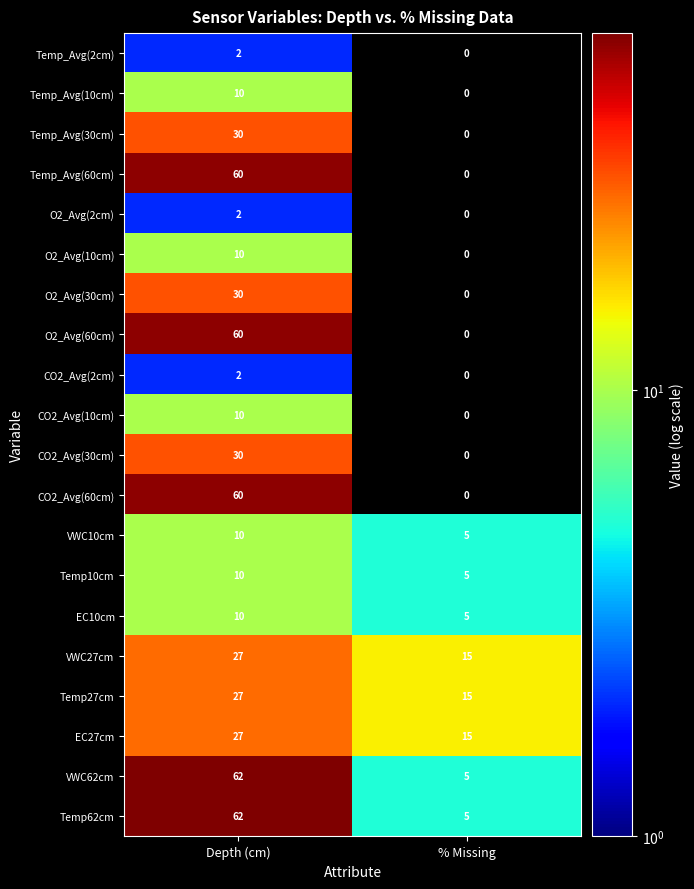

At which category is the sum across all series the highest?

Depth (cm)